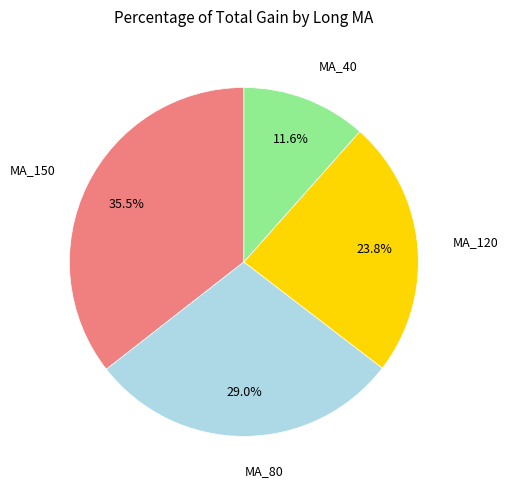

To the nearest percent, what portion does MA_80 represent?

29%